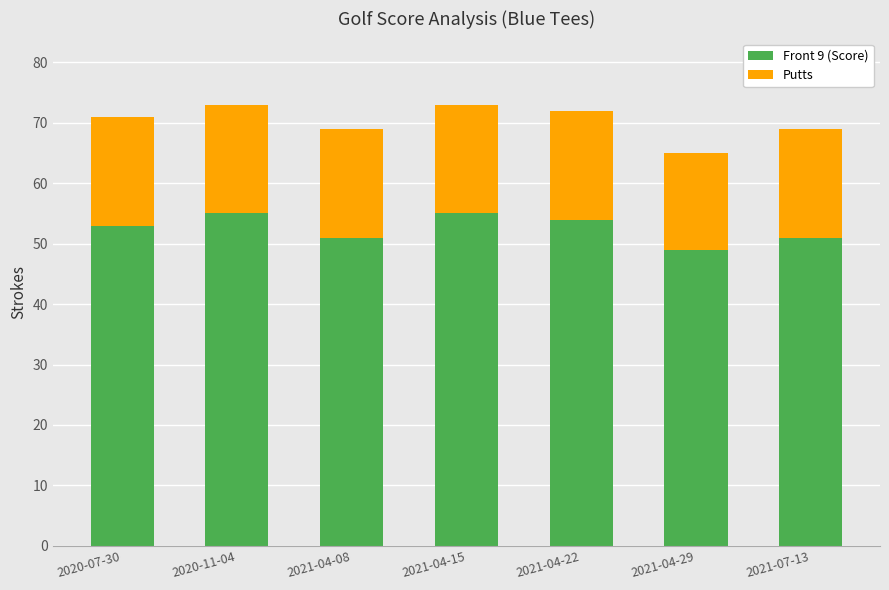

At which label does Front 9 (Score) reach its minimum?

2021-04-29